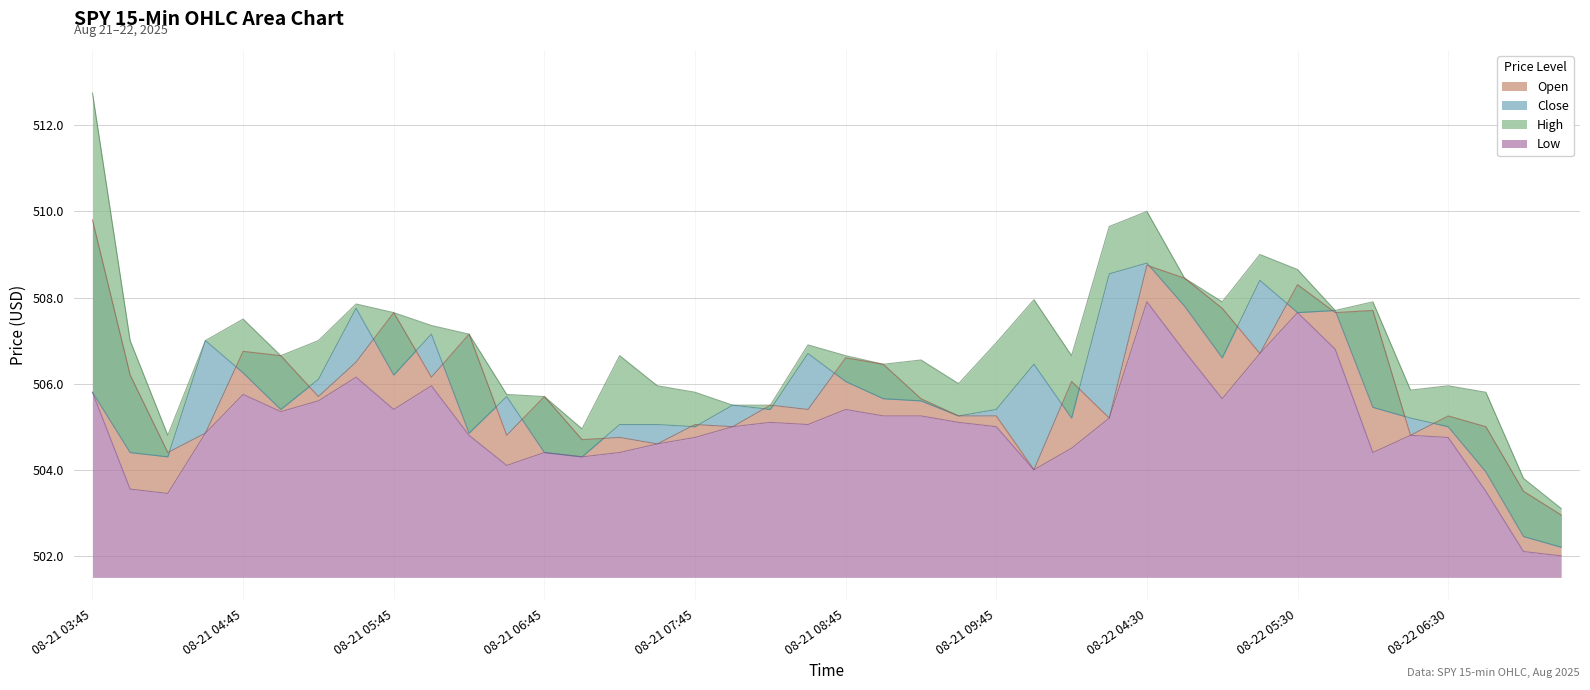

The value of Open at 08-22 06:45 is 505.0. True or false?

True